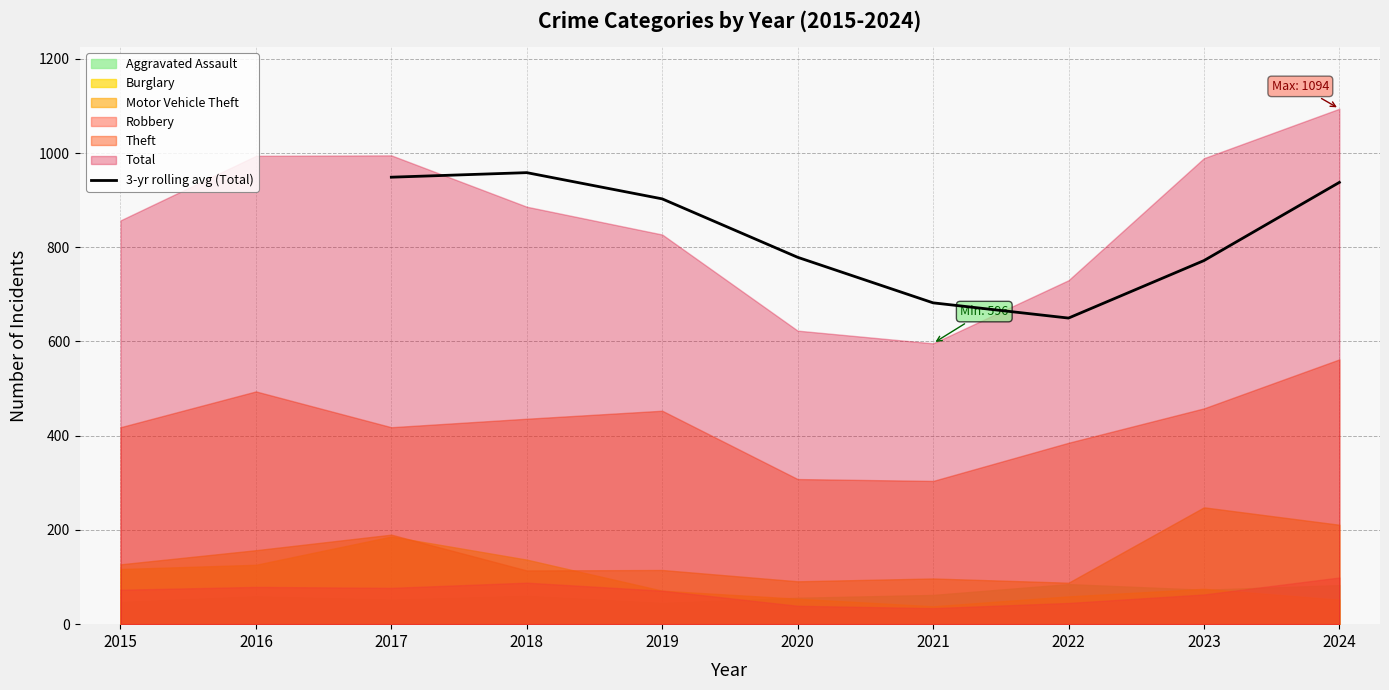

At which label does 3-yr rolling avg (Total) reach its minimum?

2022